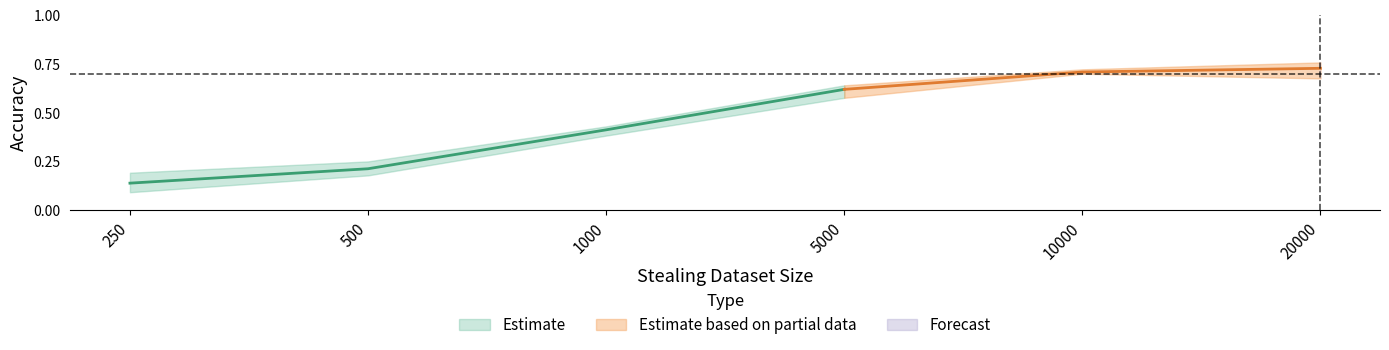

What is the minimum value shown in the chart?

0.1